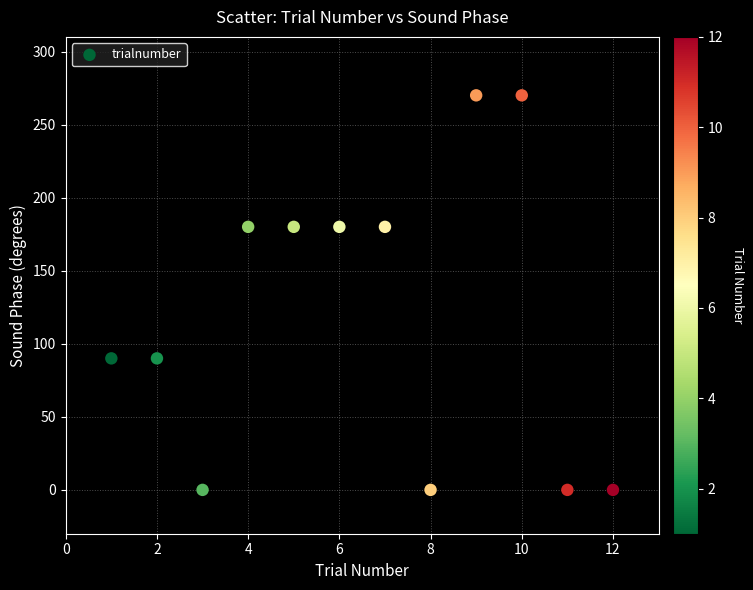

What is the range of Y values (max minus min)?

270